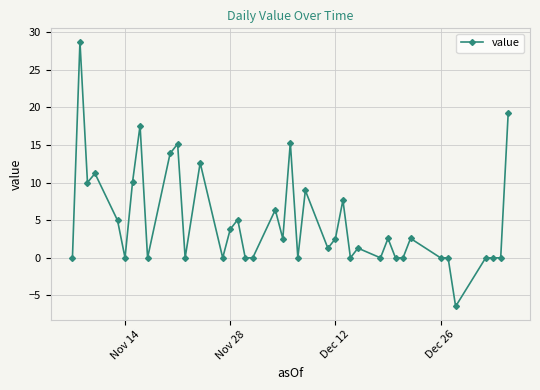

What is the smallest value displayed?

-6.5